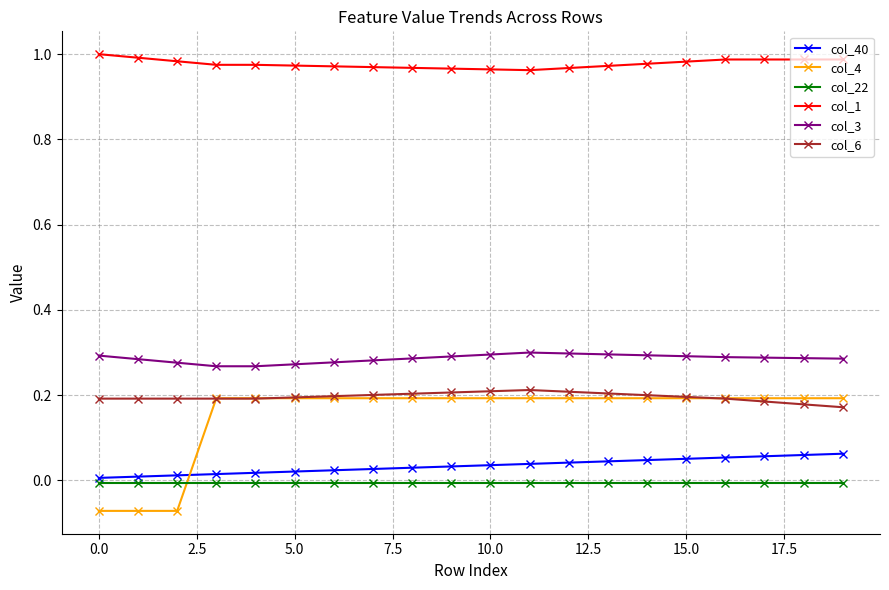

Which series has the largest total across all categories?

col_1